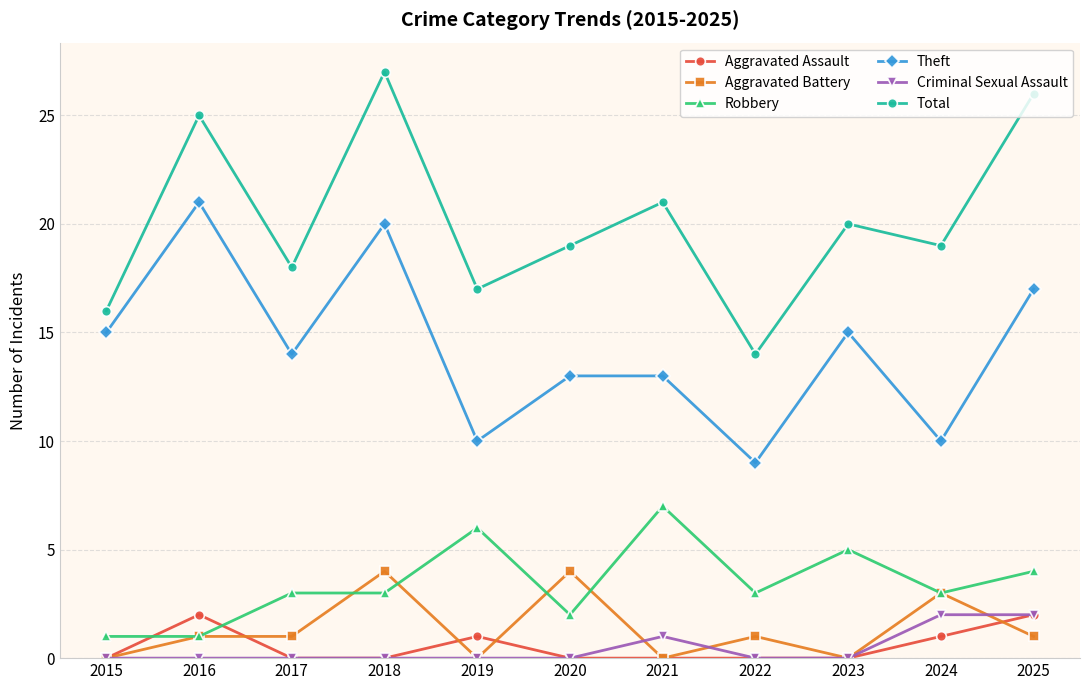

True or false: Robbery and Criminal Sexual Assault intersect in this chart.

False